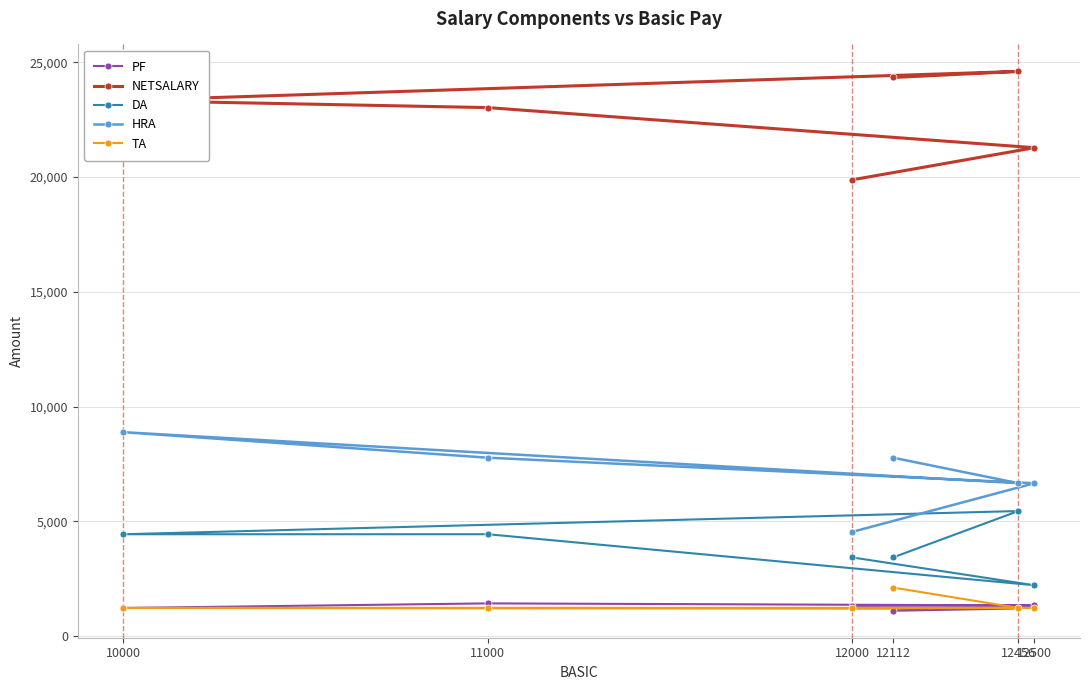

What are all the series names shown in the legend?

PF, NETSALARY, DA, HRA, TA